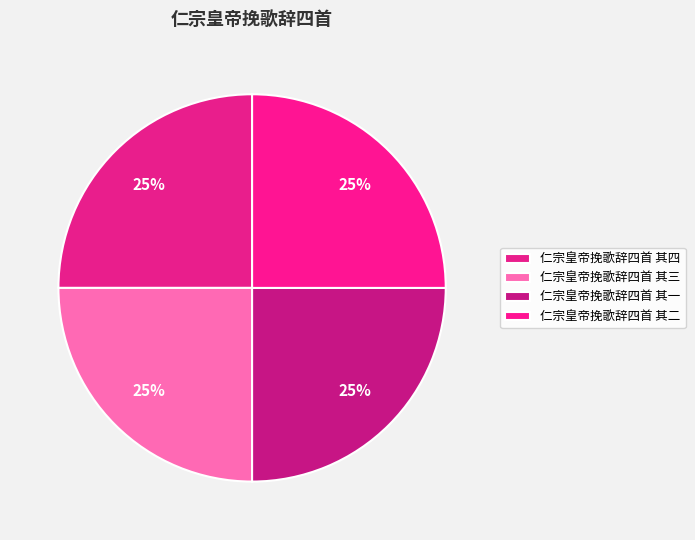

To the nearest percent, what is the combined percentage of 仁宗皇帝挽歌辞四首 其二 and 仁宗皇帝挽歌辞四首 其一?

50%